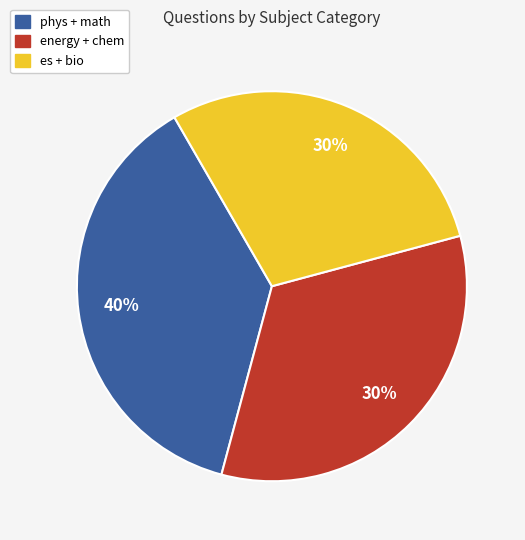

True or false: energy accounts for 42% of the total.

False